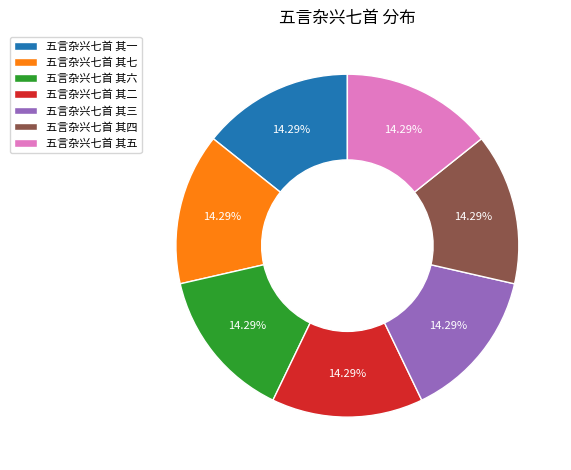

Does 五言杂兴七首 其二 account for over 50% of the chart?

No